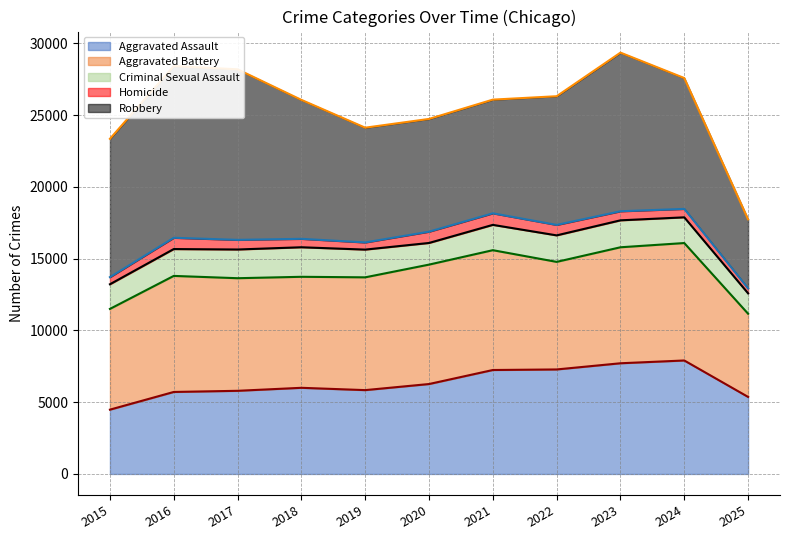

What value does the Aggravated Assault (line) series have at 2025?

5367